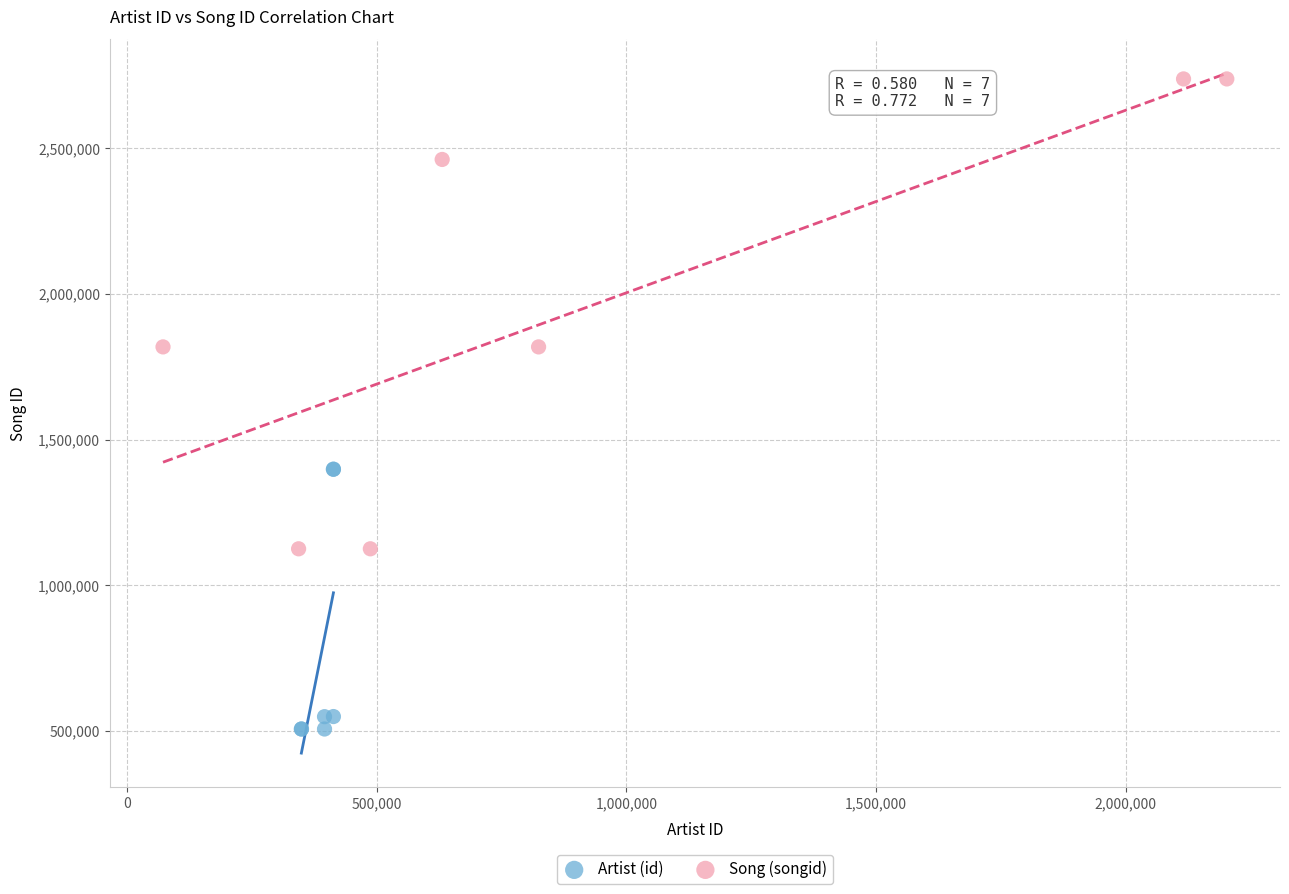

Which series has the widest spread of Y values?

Song (songid)